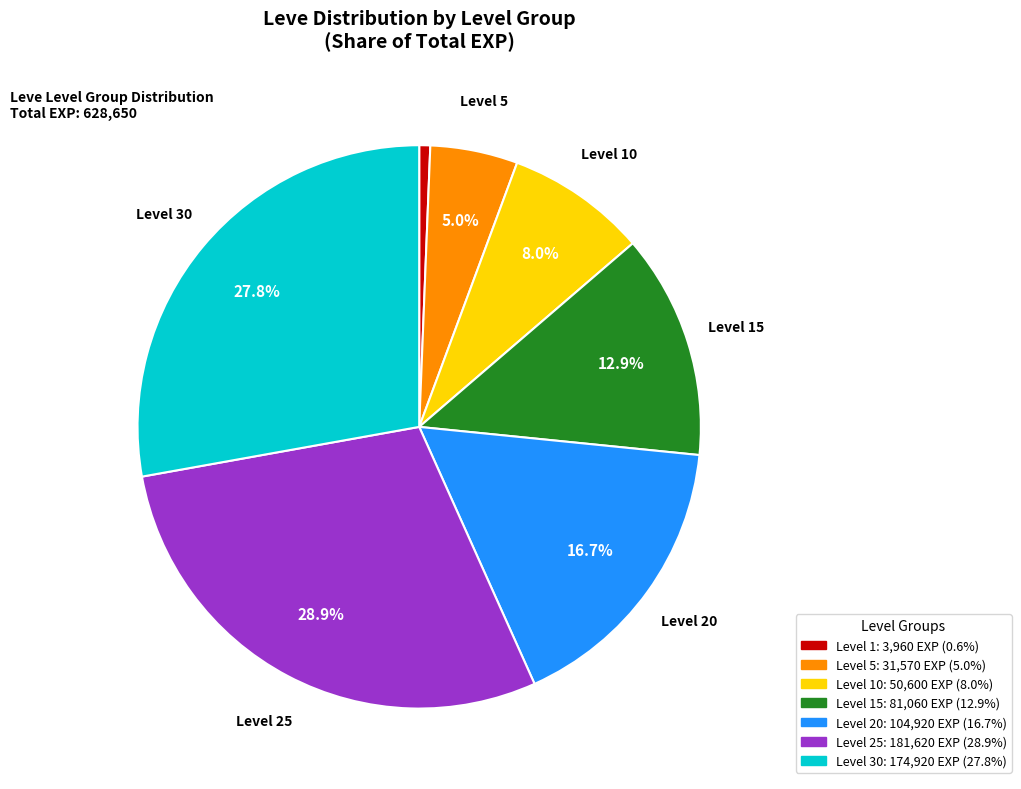

Is there any slice that represents more than half of the pie?

No